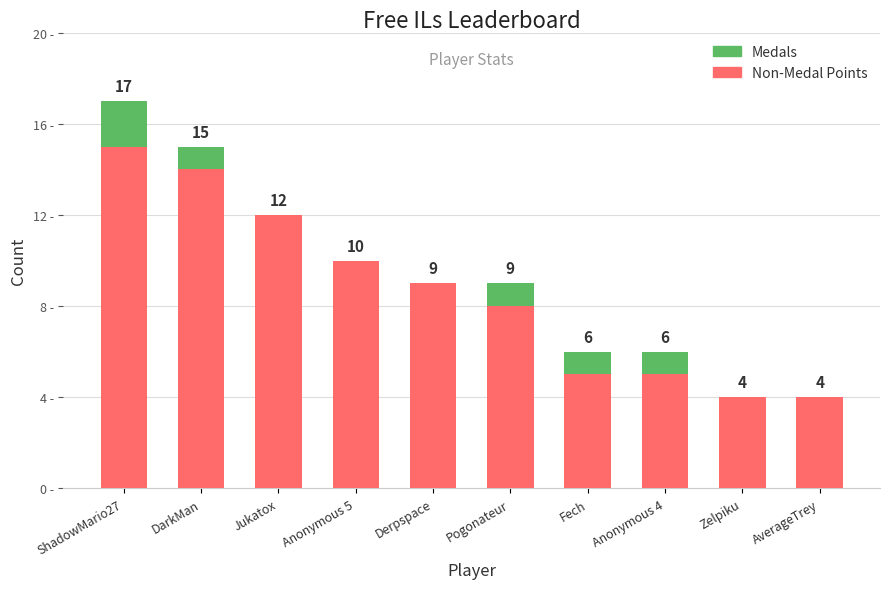

Where is Non-Medal Points nearest to the value 9?

Derpspace